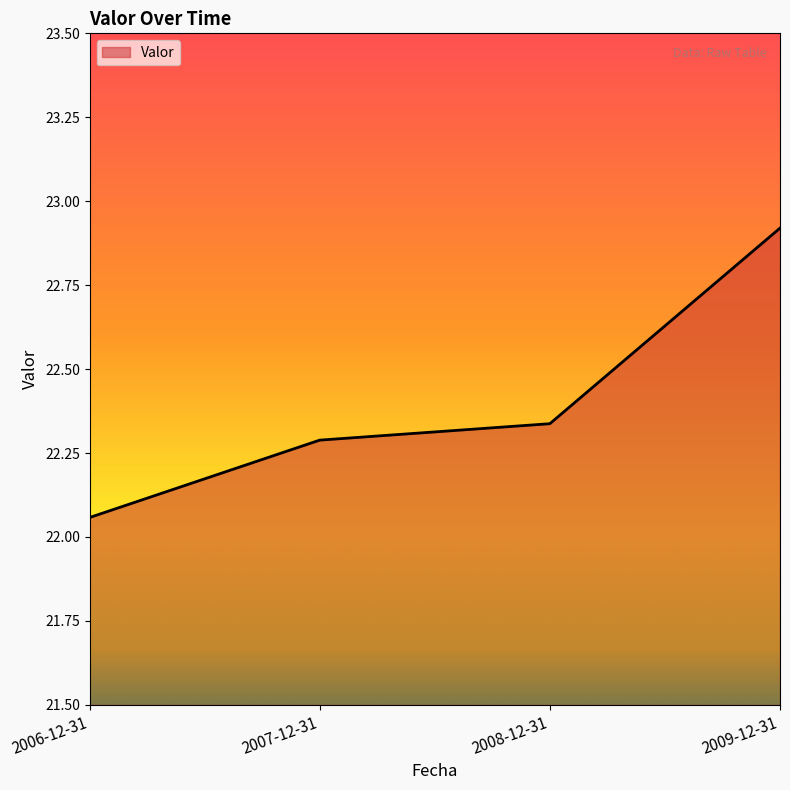

The value at 2008-12-31 is 22.3. True or false?

True